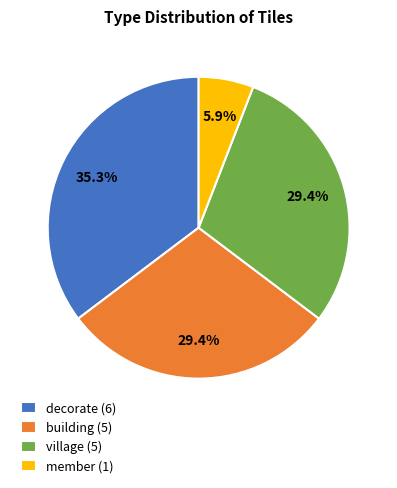

Is there a majority slice in this chart?

No